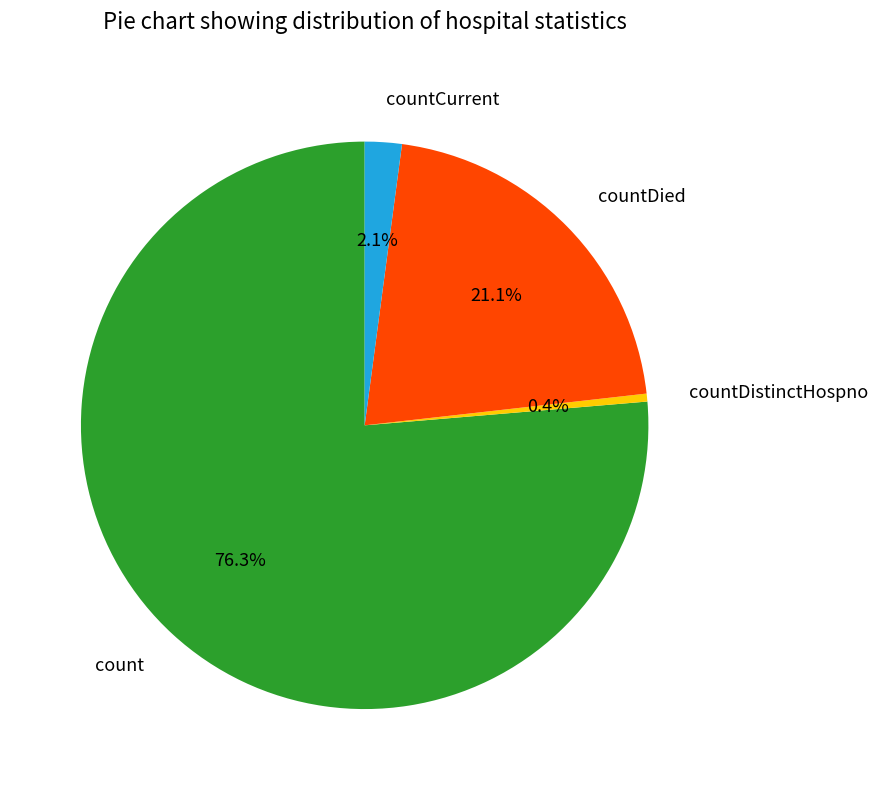

How much of the chart is everything except countDistinctHospno?

99.6%